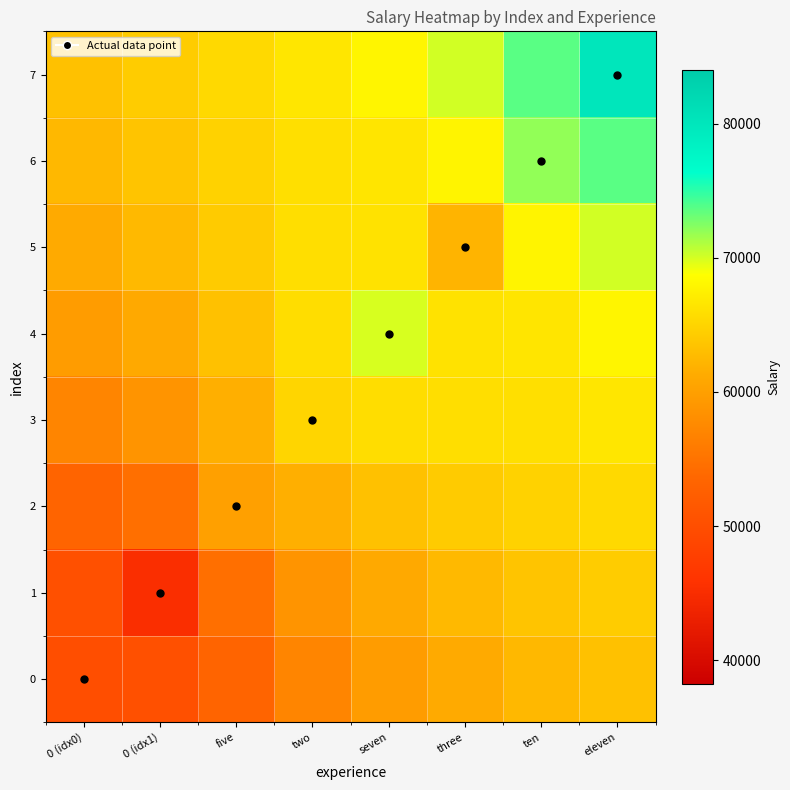

Which series has the largest range (max minus min)?

1